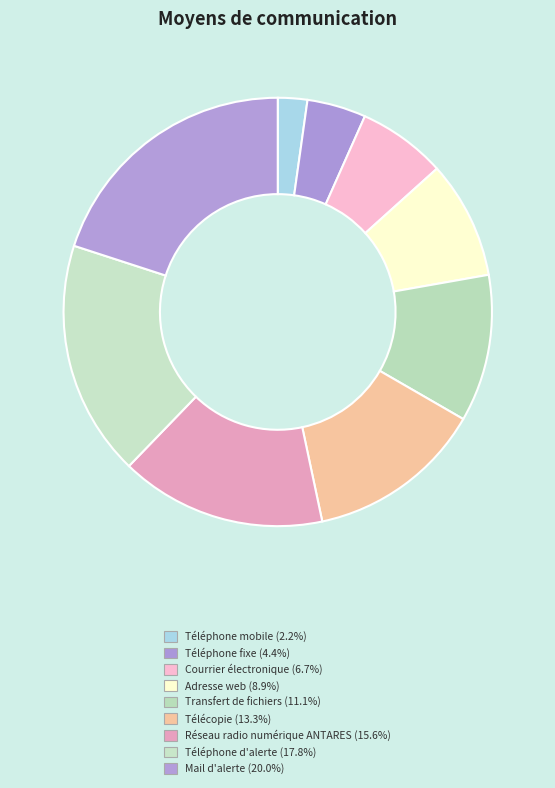

How many slices are in this pie chart?

9